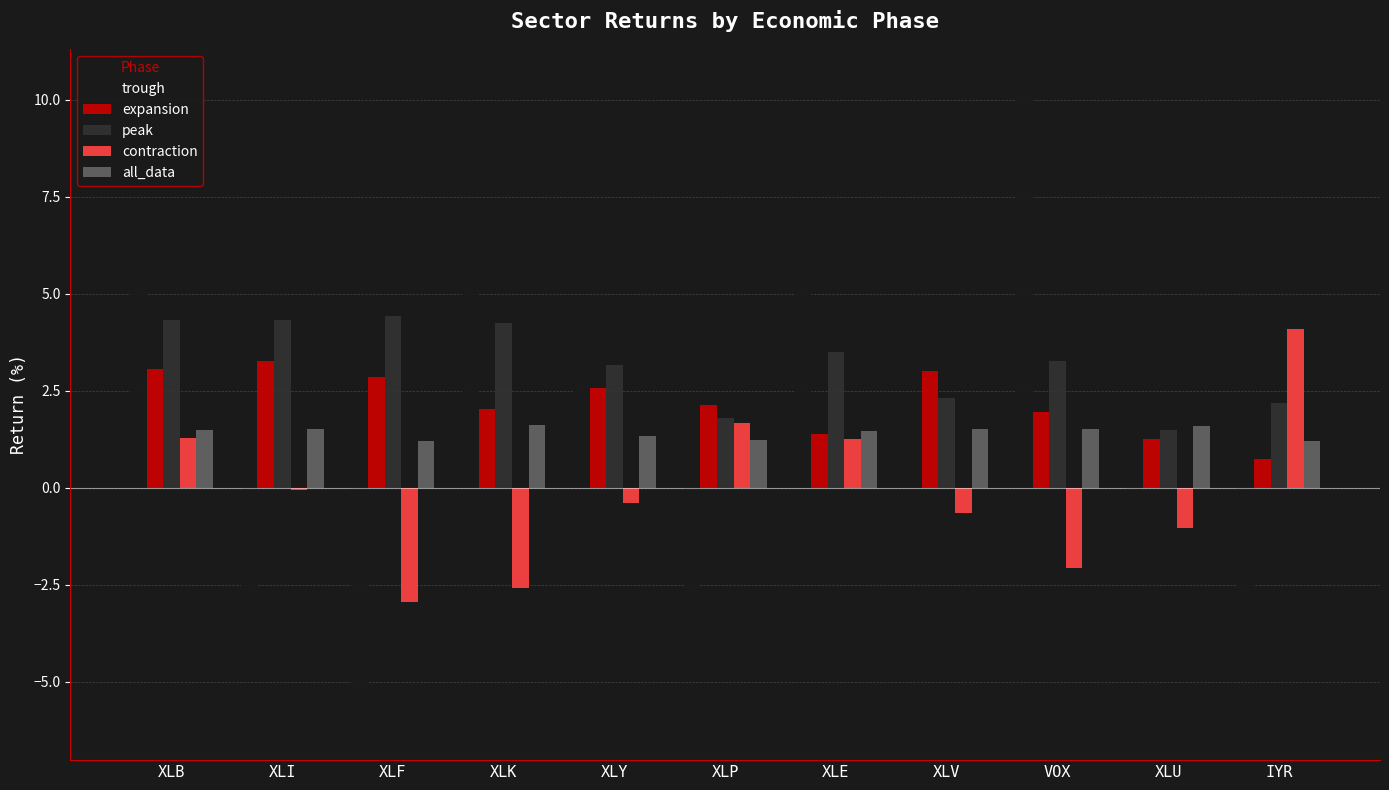

What is the value of the expansion bar at the 5th from the left?

2.6